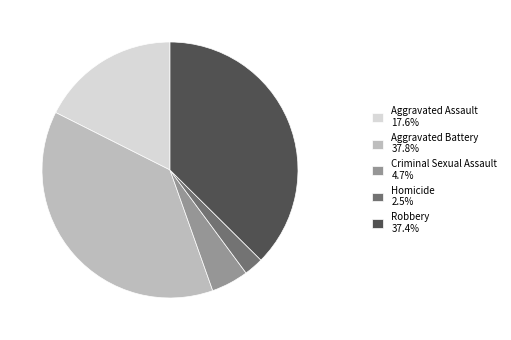

Combined, do Robbery 37.4% and Aggravated Battery 37.8% account for over 50%?

Yes